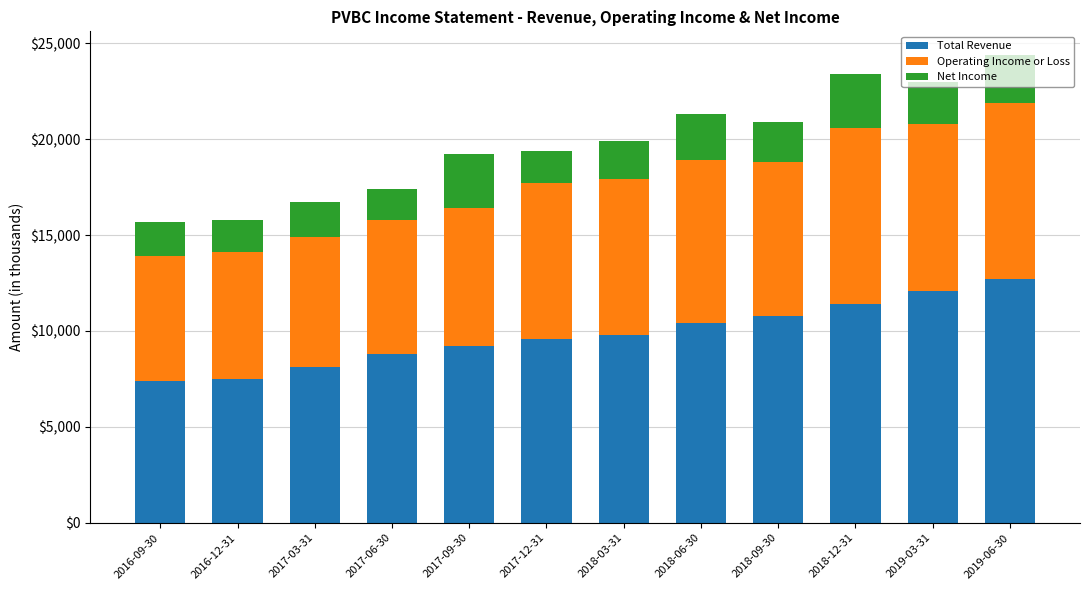

The Total Revenue series shows 14305 at 2017-09-30. True or false?

False